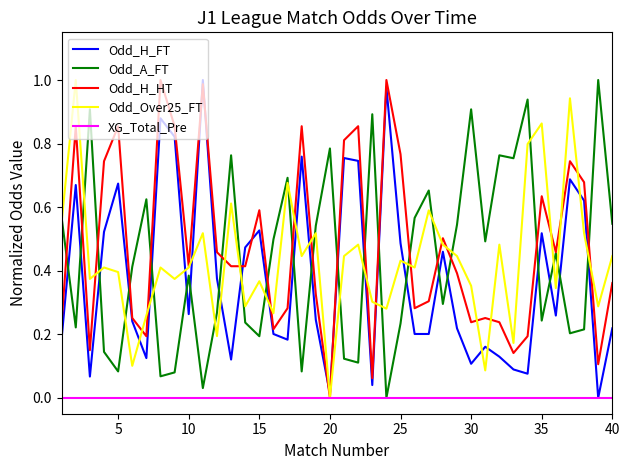

True or false: Odd_A_FT and Odd_H_FT cross at least once.

True